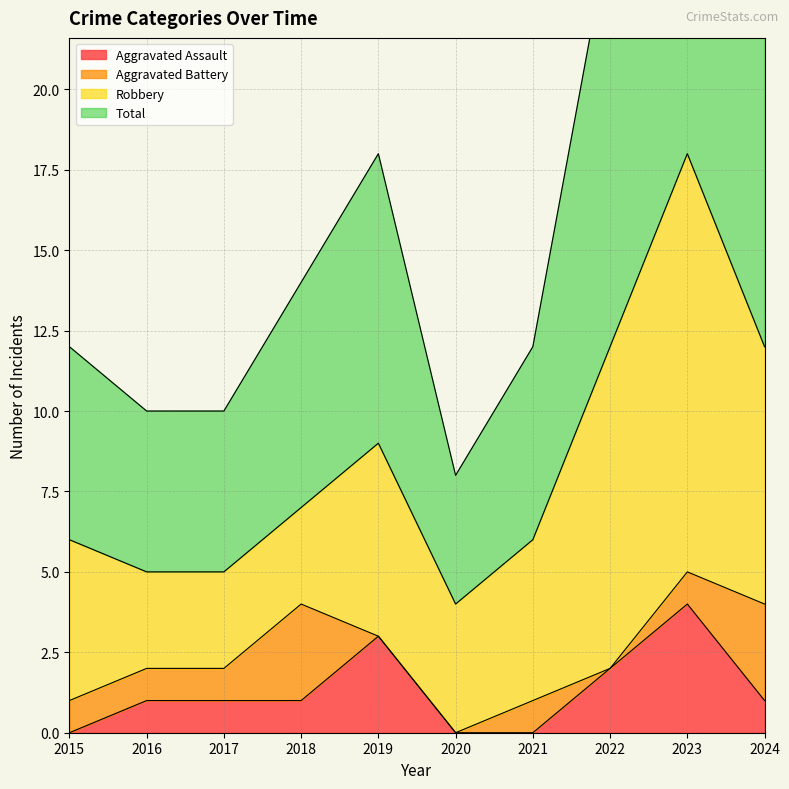

True or false: Total and Aggravated Assault intersect in this chart.

False